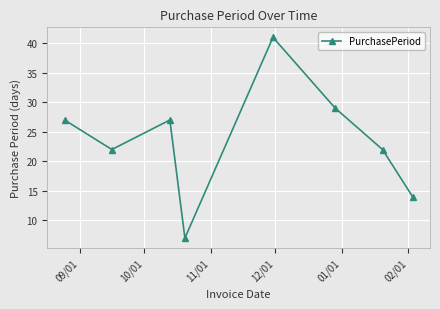

What is the value of the 6th point from the left?

29